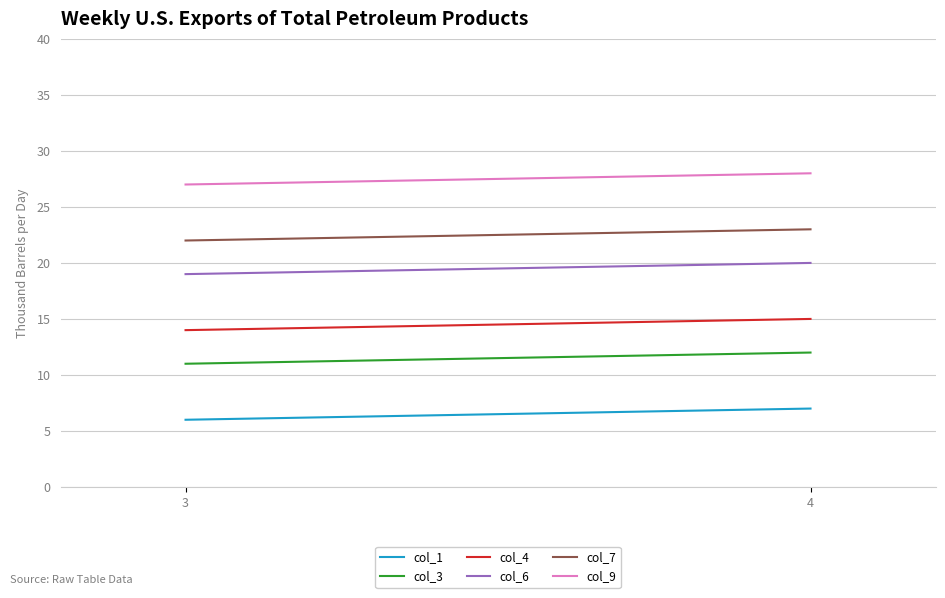

At how many categories does at least one series exceed 11?

2